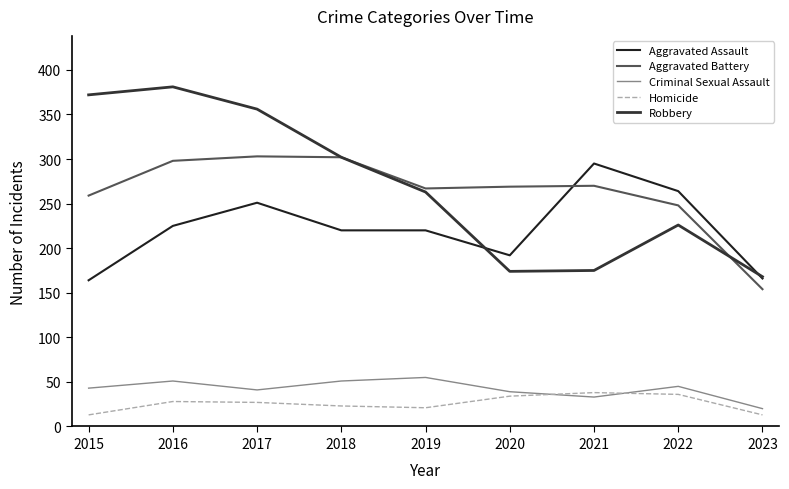

How many lines are shown in the chart?

5